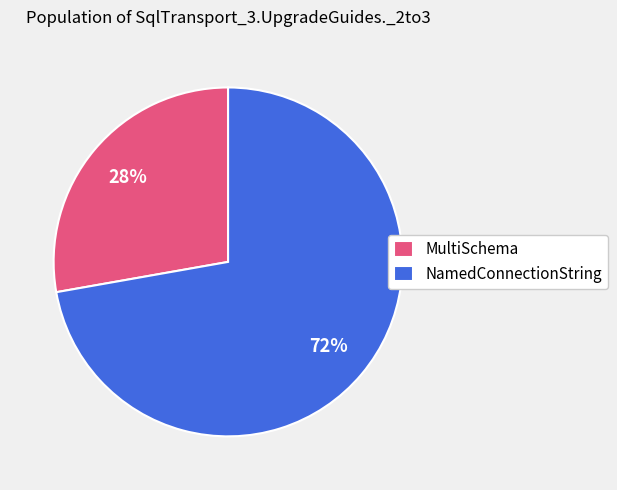

How many segments does this pie chart have?

2